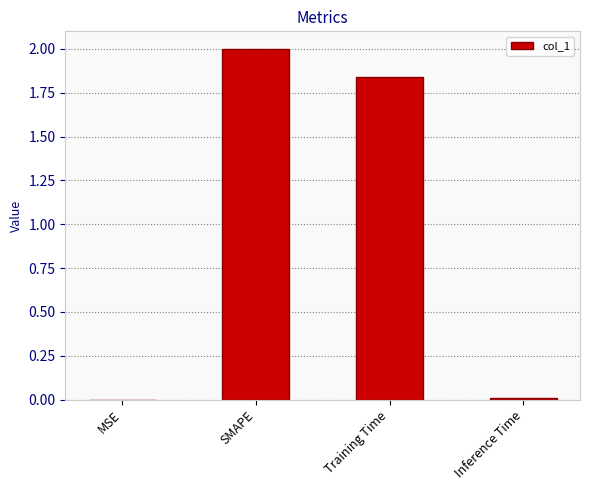

Which has a higher value, Training Time or SMAPE?

SMAPE